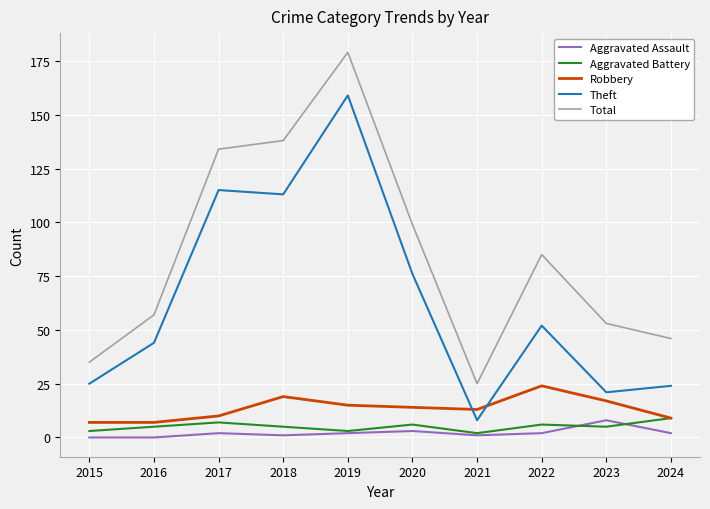

What is the difference between the maximum and minimum values in the Theft series?

151